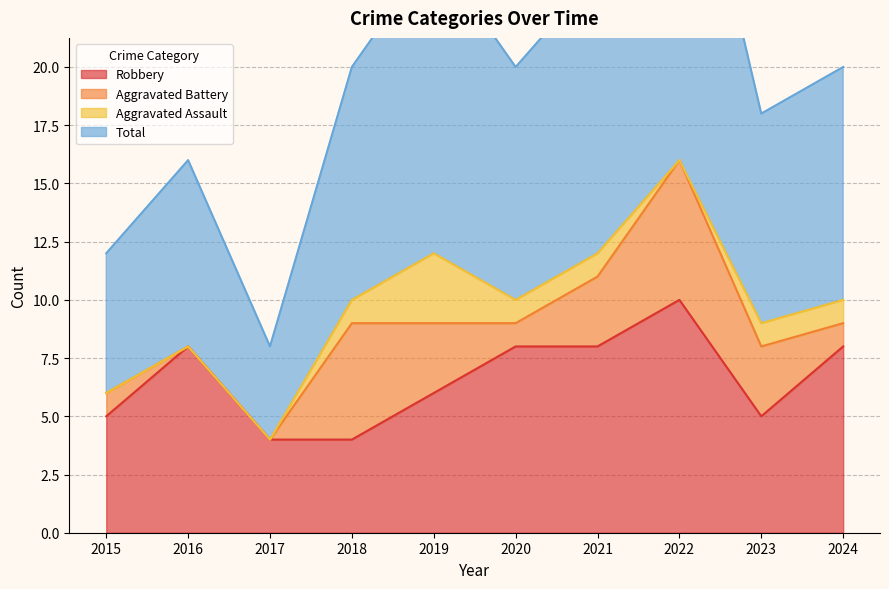

Is it true that Total equals 24 at 2021?

True